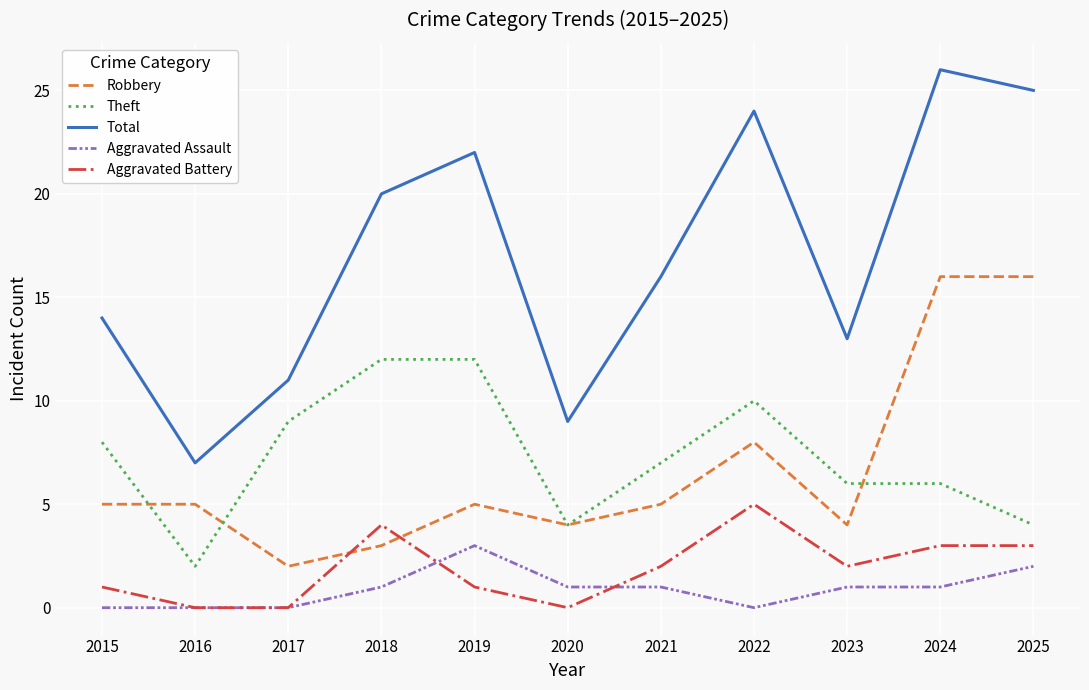

What are all the series names shown in the legend?

Robbery, Theft, Total, Aggravated Assault, Aggravated Battery